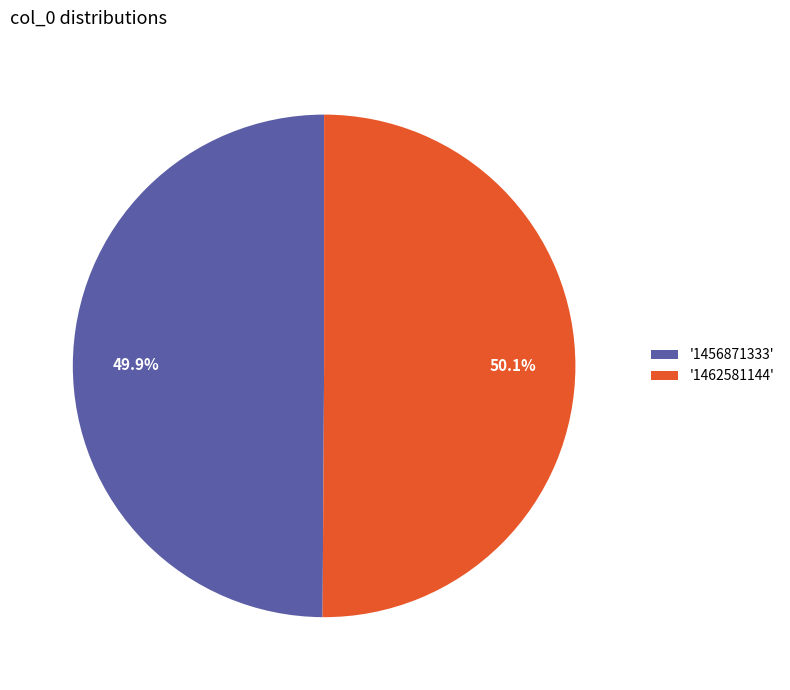

Approximately how many times larger is the value at '1462581144' compared to '1456871333'?

1.0